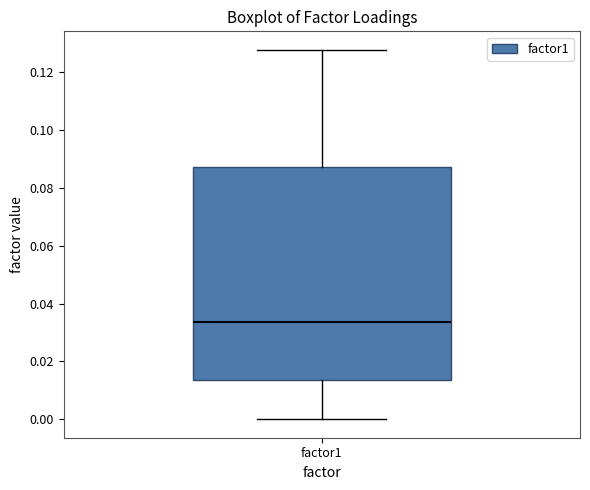

Where does the upper whisker of the box for factor1 end on the y-axis? The values are not printed on the chart, so give them approximately, as read against the axis.

0.128